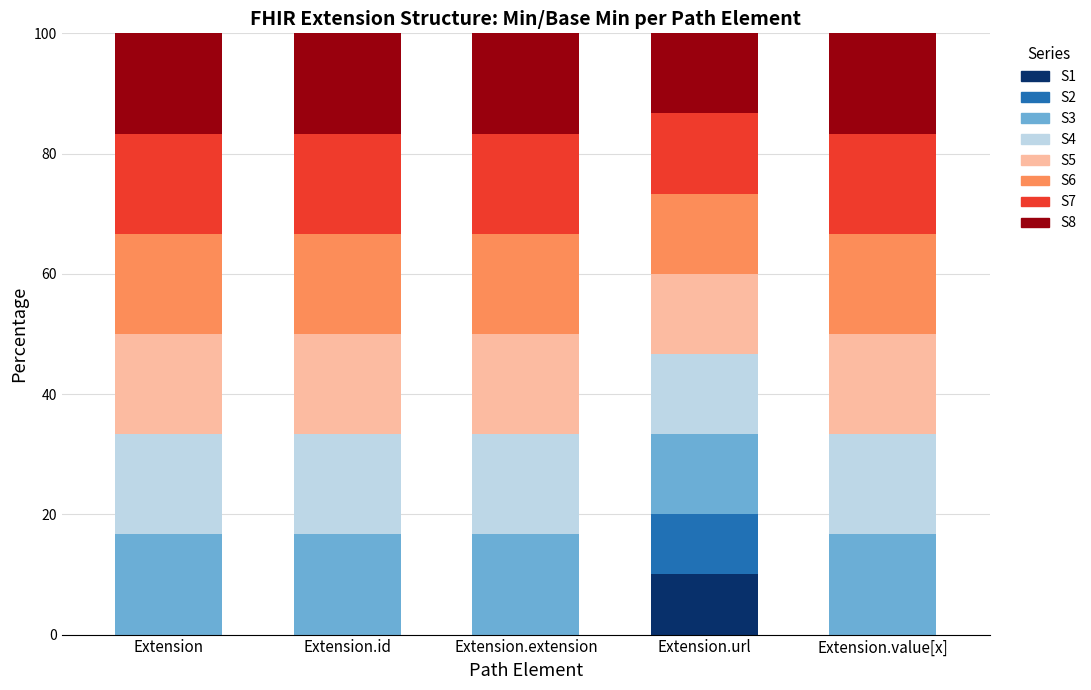

Which category has the highest value in the S1 series?

Extension.url